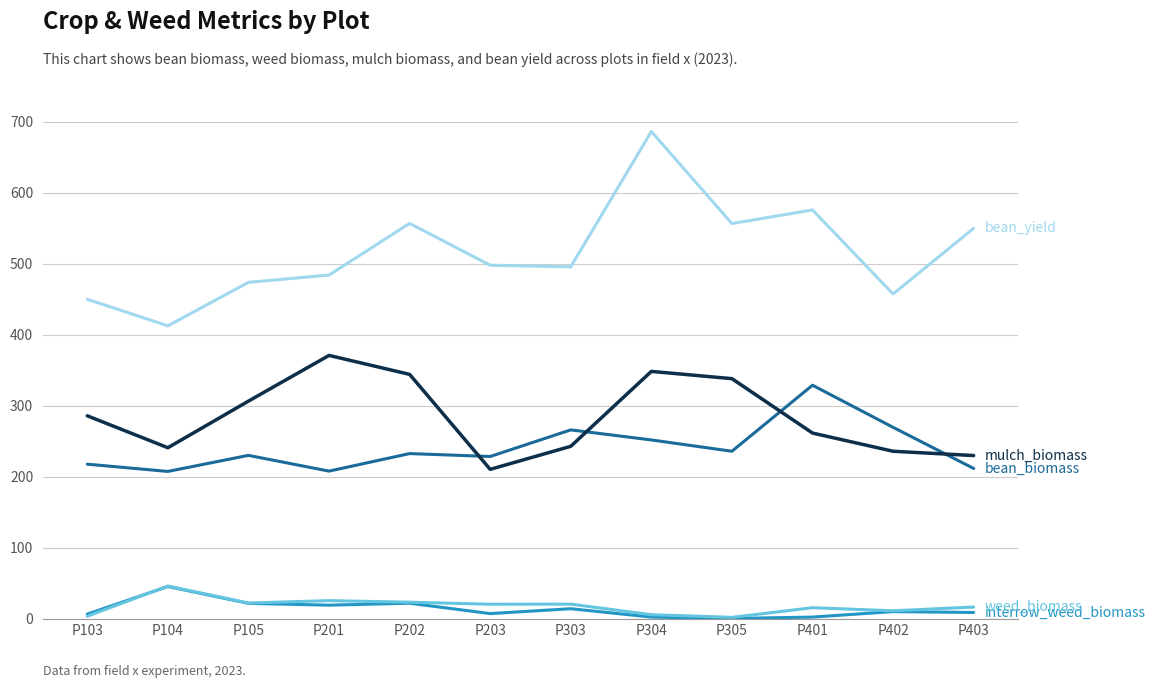

What is the greatest value displayed?

686.1